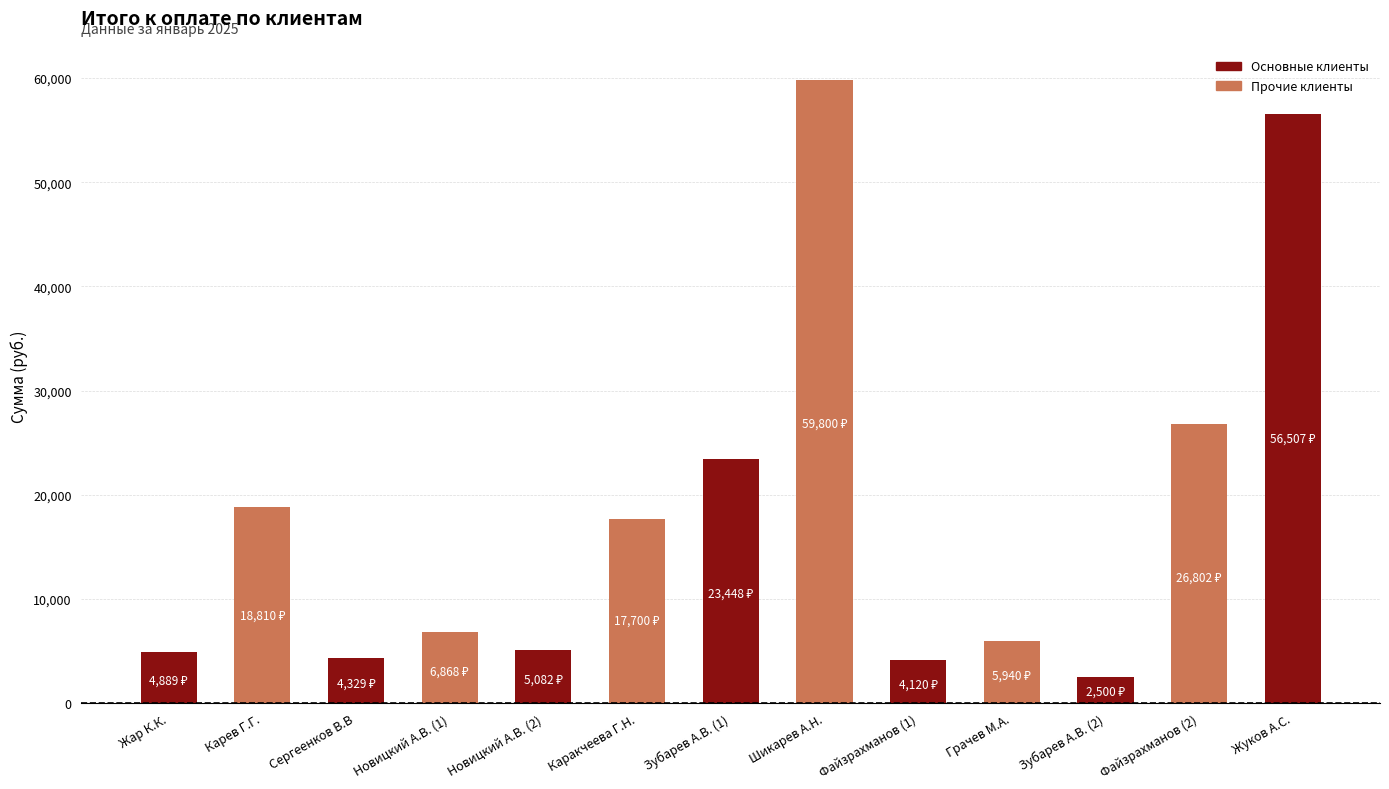

What is the maximum value shown in the chart?

59800.0